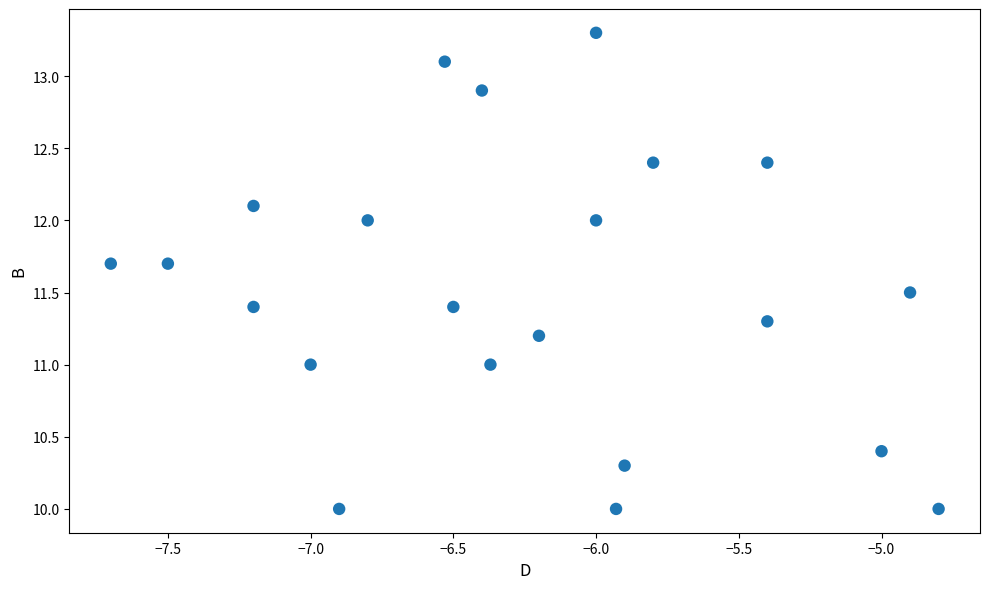

What is the range of Y values (max minus min)?

3.3